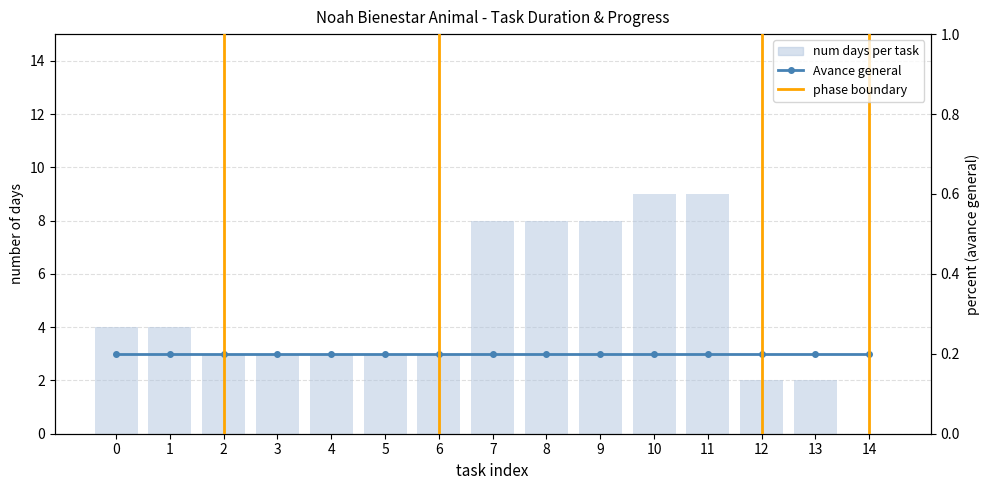

List the series in order of their peak value, lowest first.

Avance general, num days per task